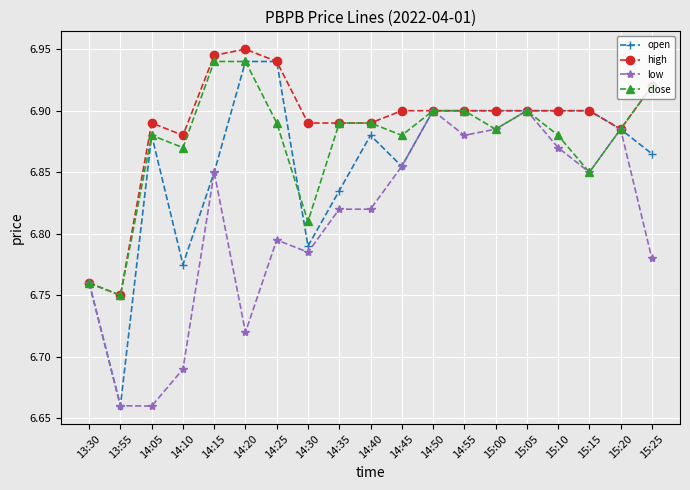

How many data points does each series have?

19